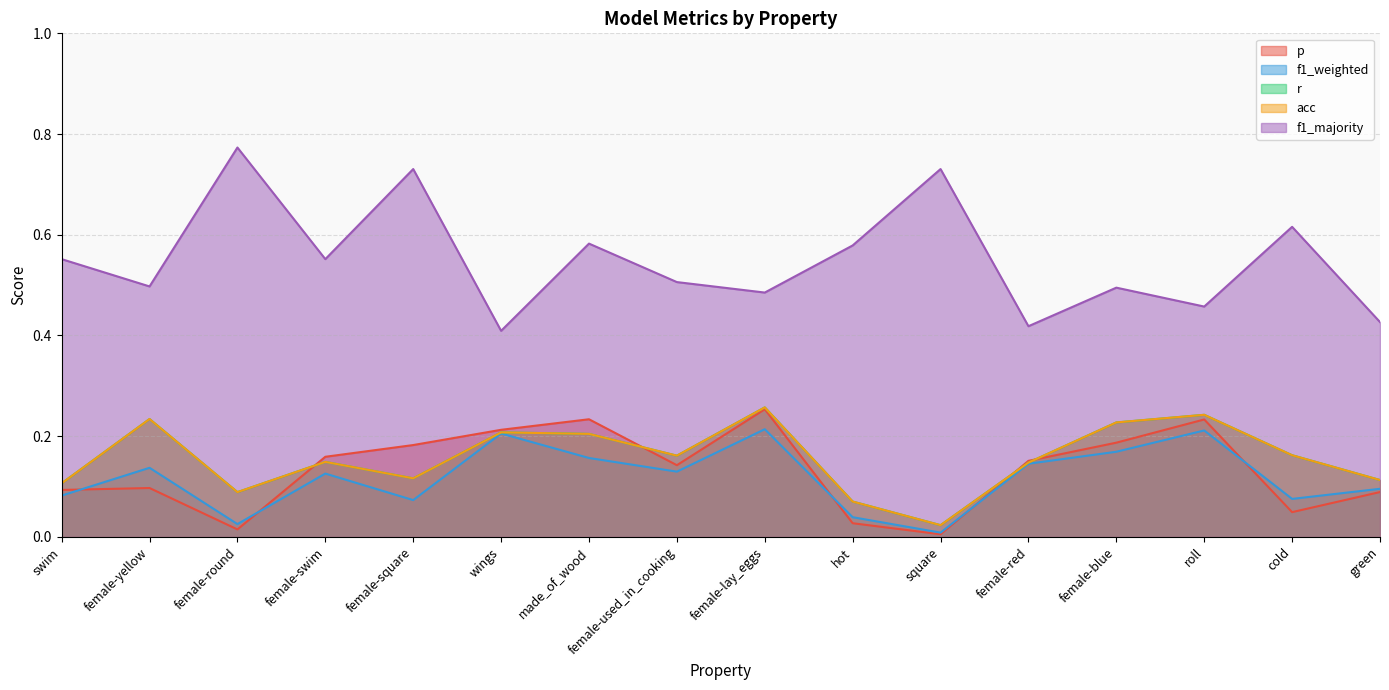

True or false: acc has more than 1 interior local peaks.

True